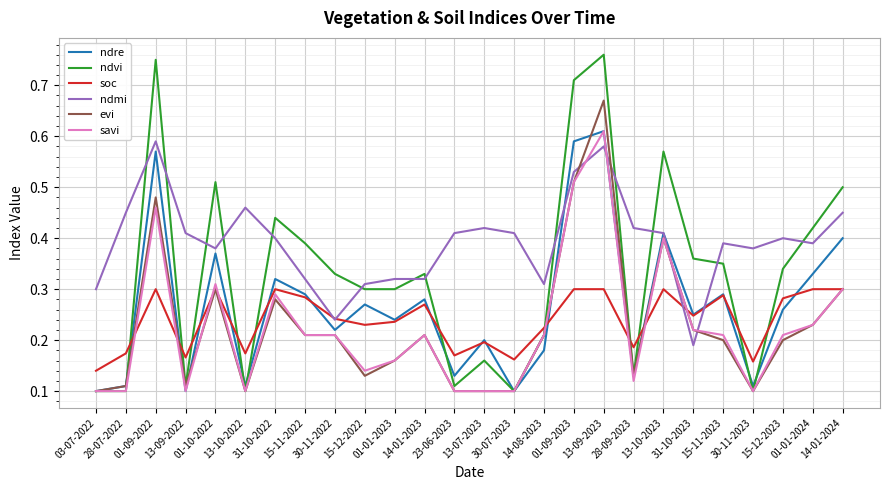

Which series has the widest spread of values?

ndvi